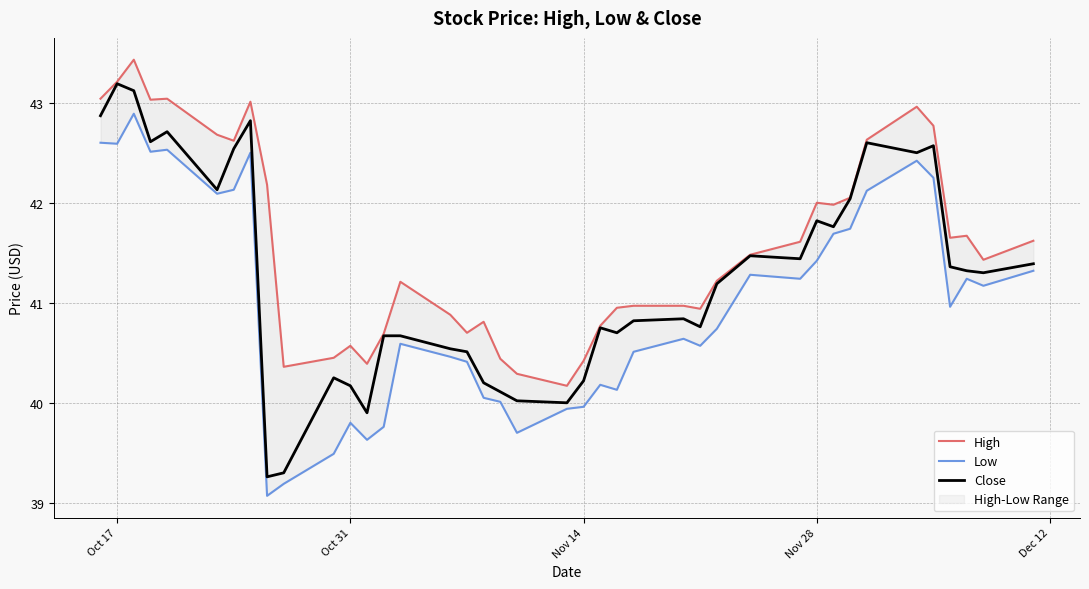

Which series has the widest spread of values?

Close